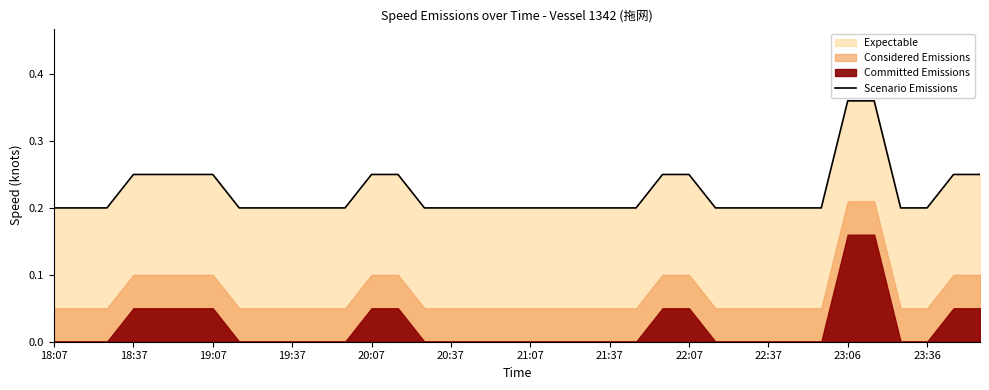

Is it true that Scenario Emissions equals 0.2 at 18:07?

True